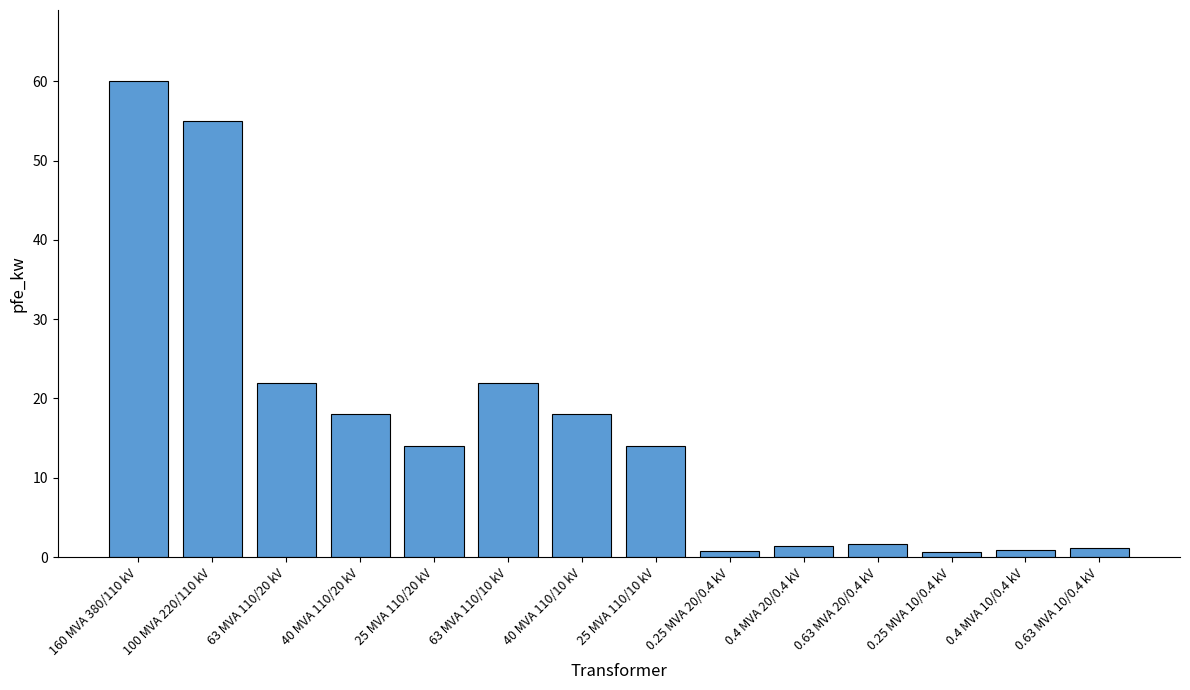

The chart shows a value of 11.4 at 40 MVA 110/10 kV. True or false?

False